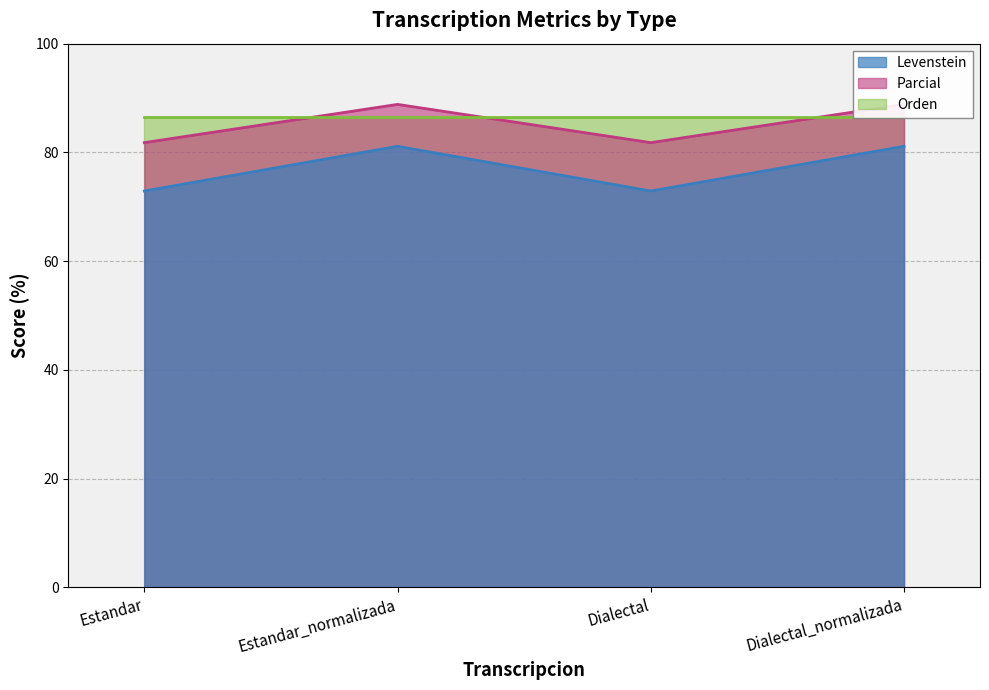

What is the total value across all series at Estandar?

154.7